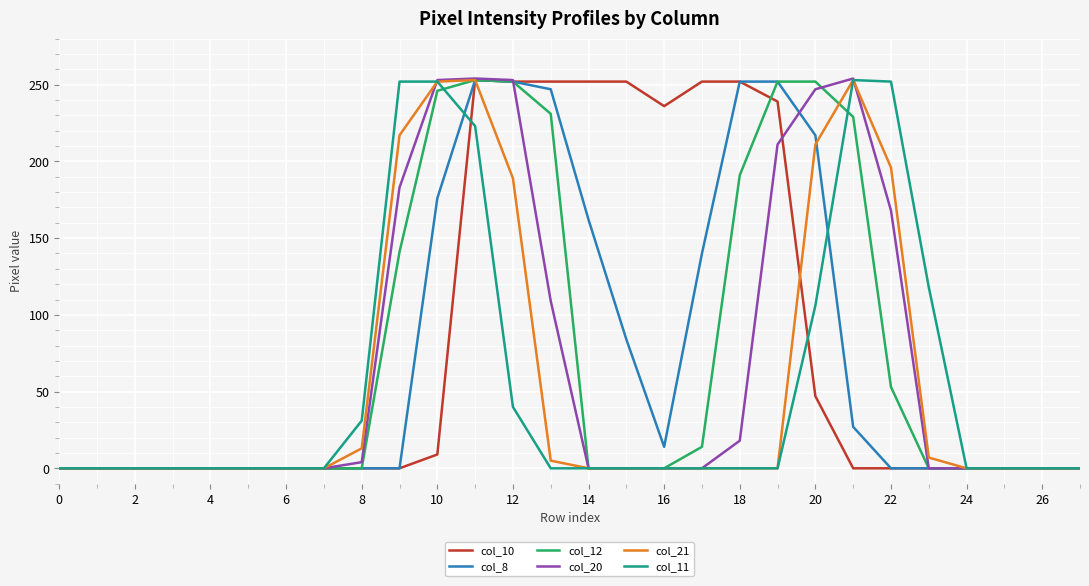

What is the highest value of the col_21 series?

253